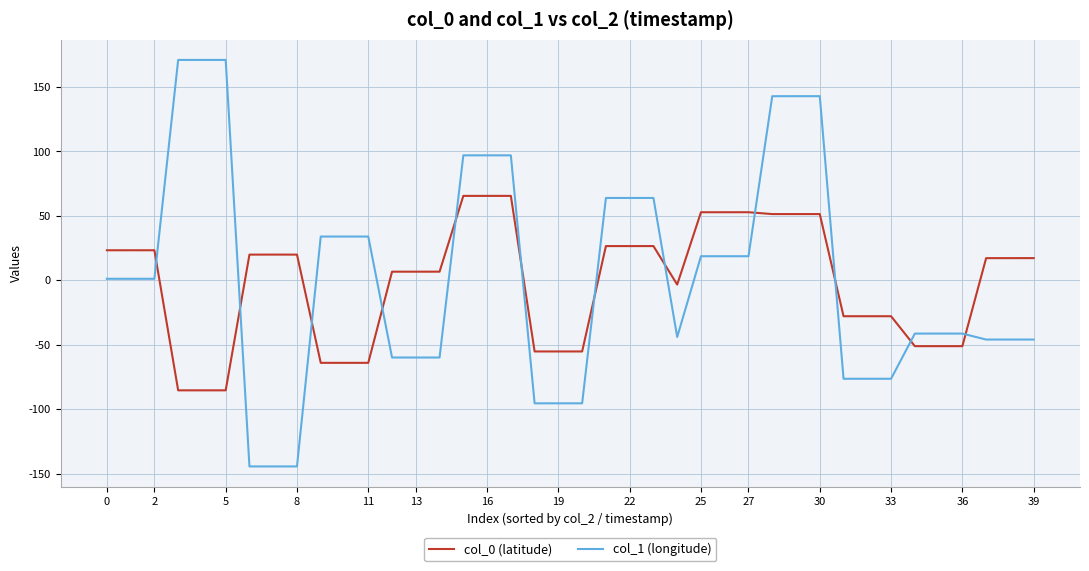

What is the minimum value shown in the chart?

-144.4